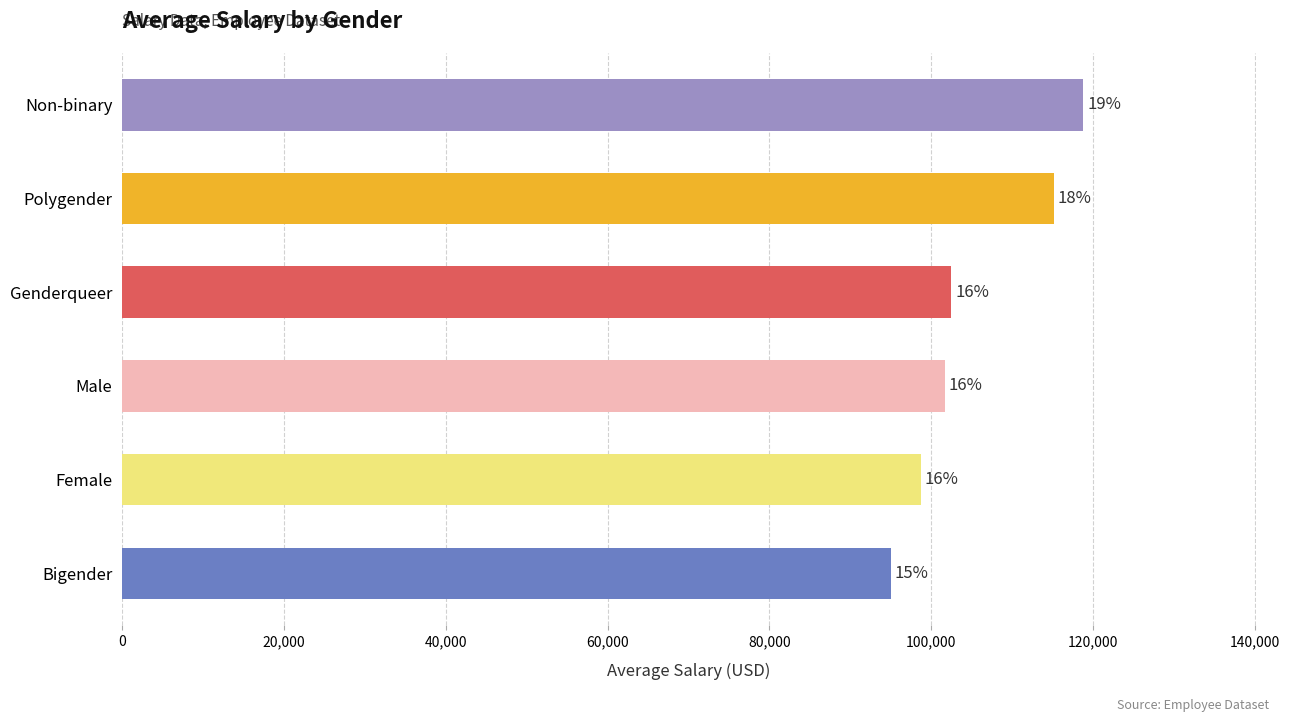

How many bars are there in total?

6